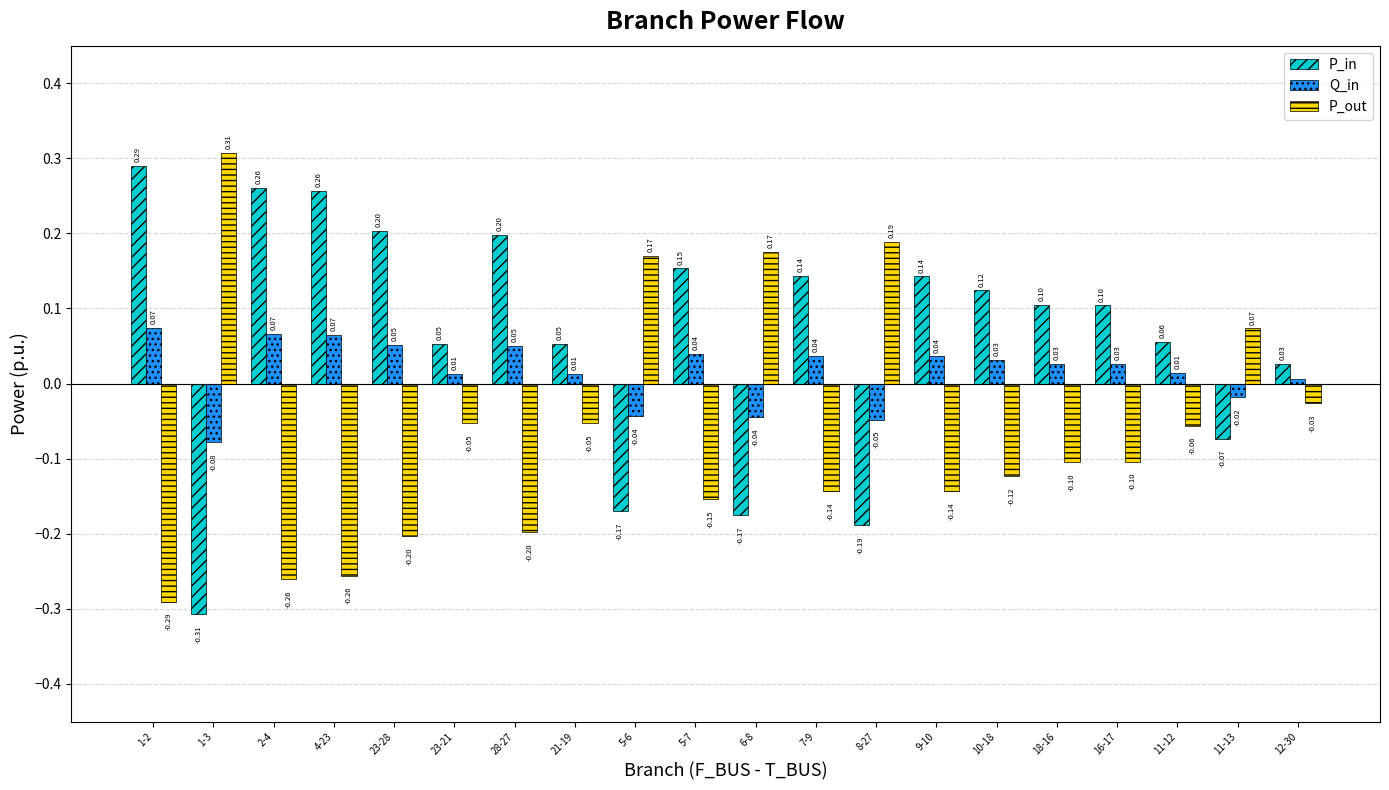

At which label is P_out closest to 0?

12-30